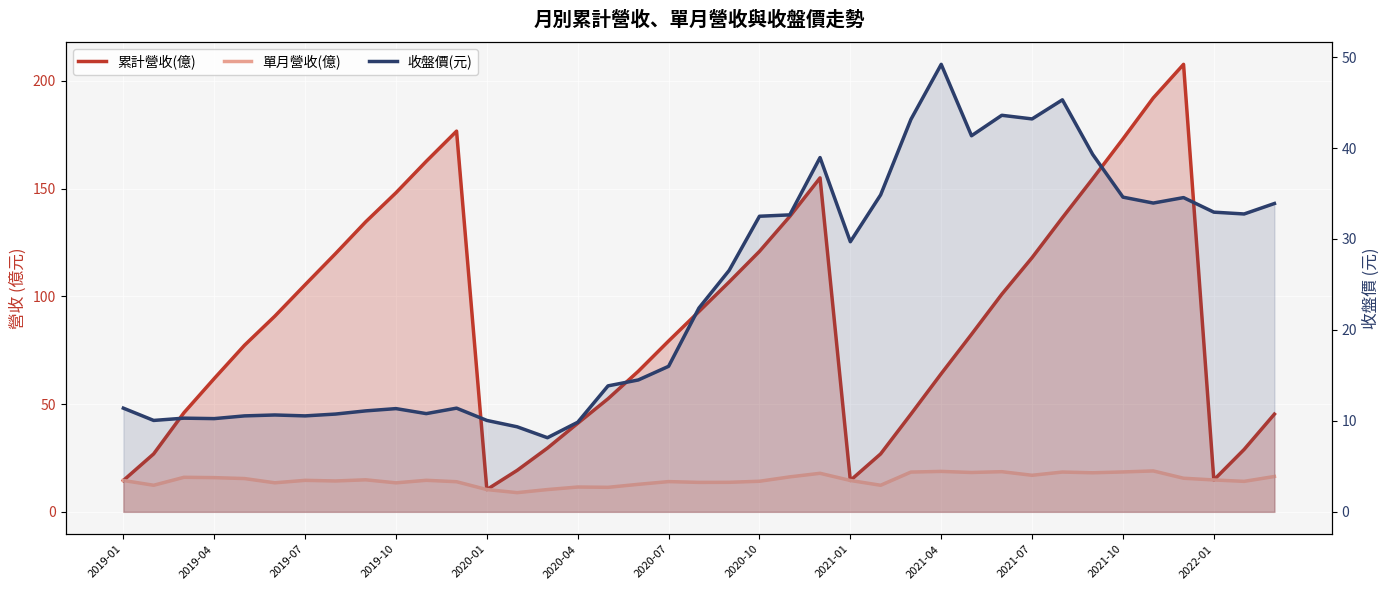

Which series has the largest total across all categories?

累計營收(億)